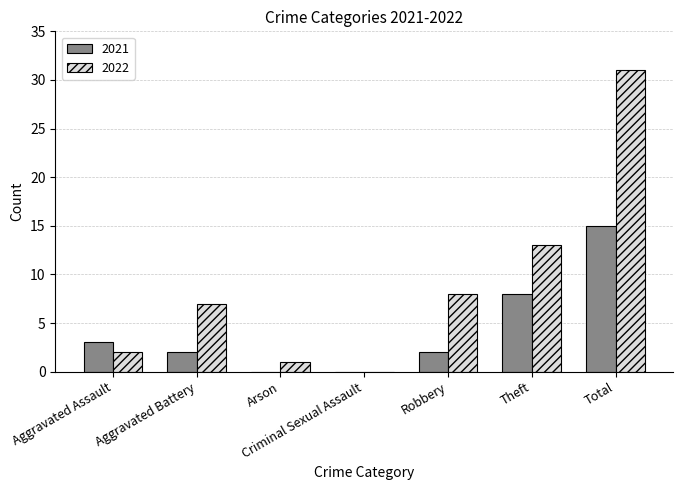

Which series changed the most between Arson and Total?

2022